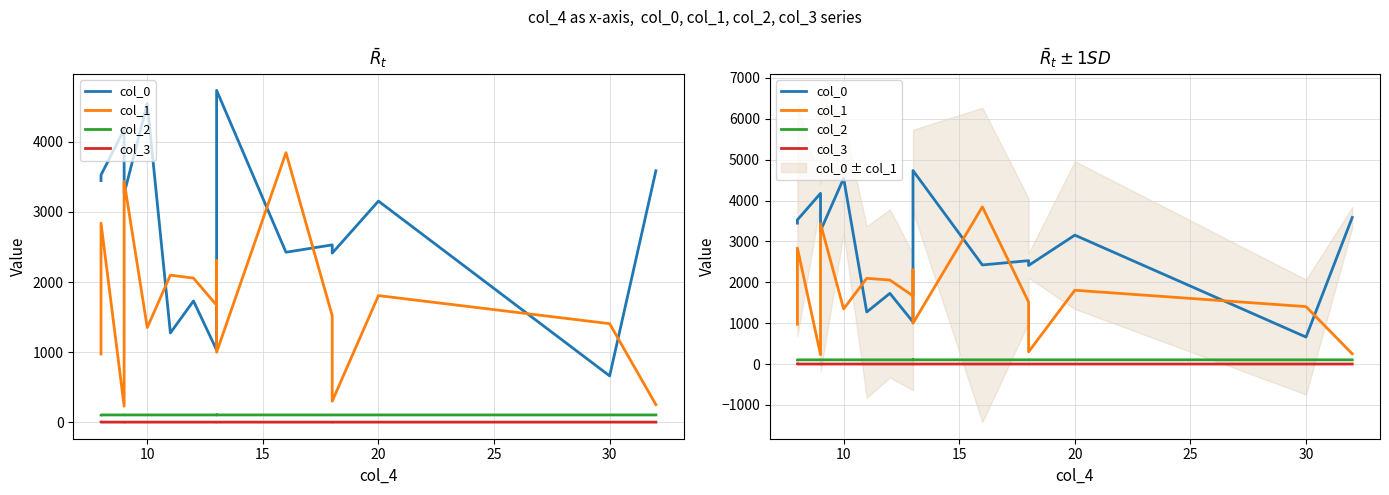

Which series has the largest range (max minus min)?

col_0